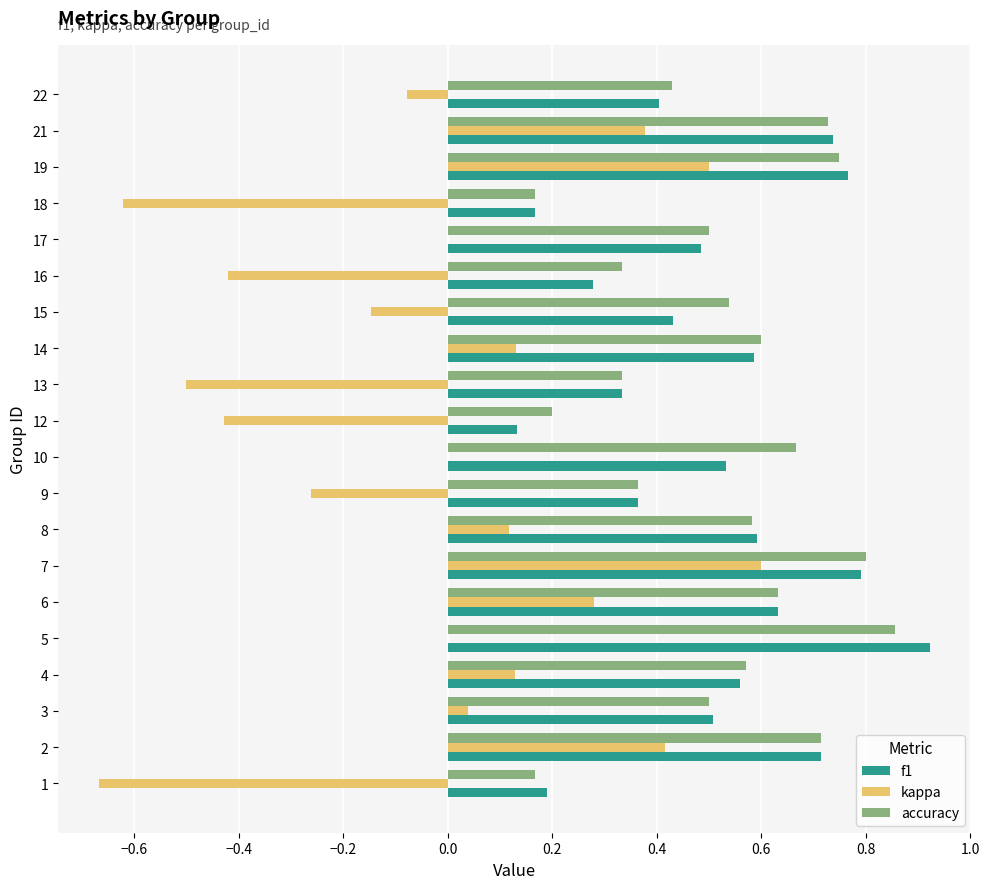

How many categories are shown in the chart?

20